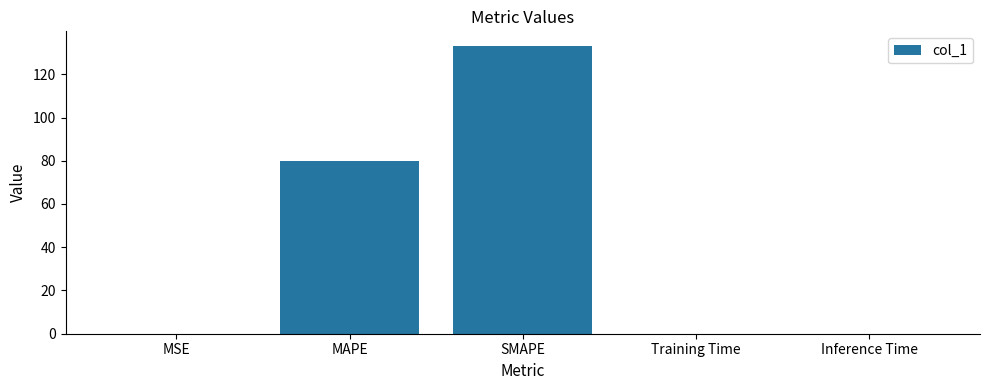

The value at MSE is 0.0. True or false?

True